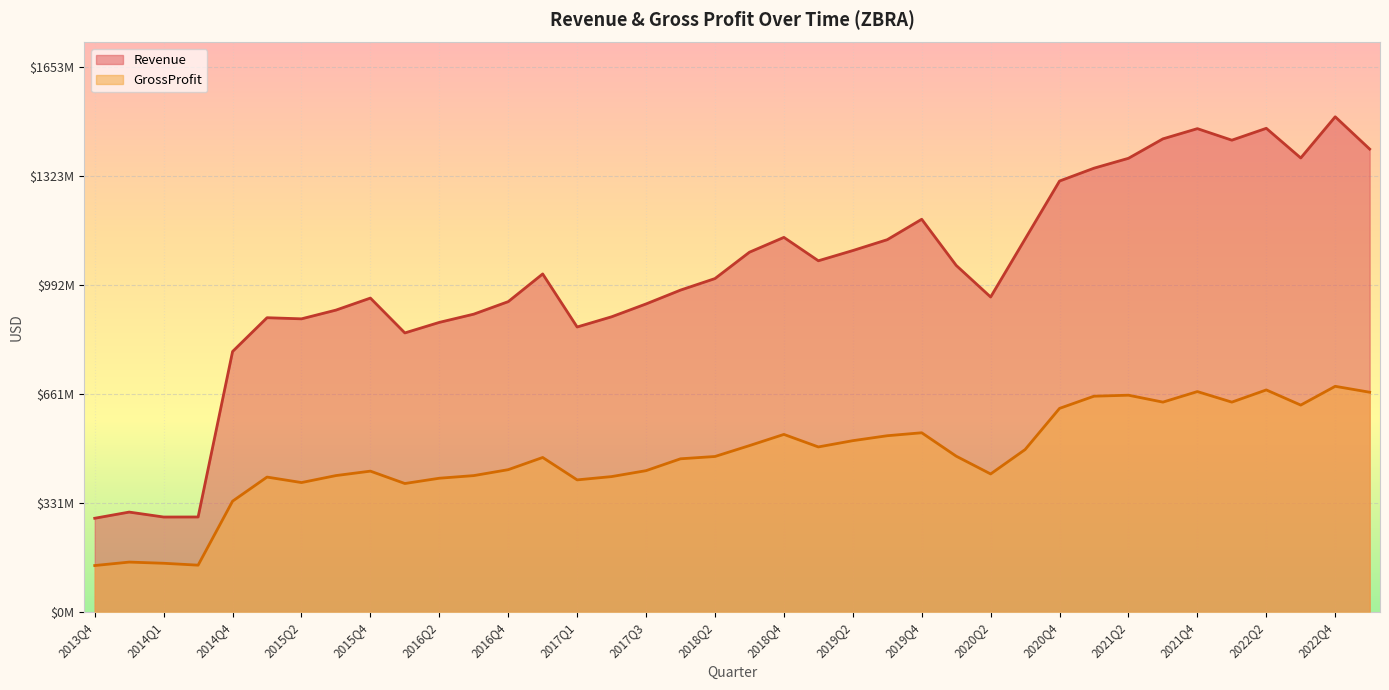

Read the GrossProfit value at 2020Q2.

419000000